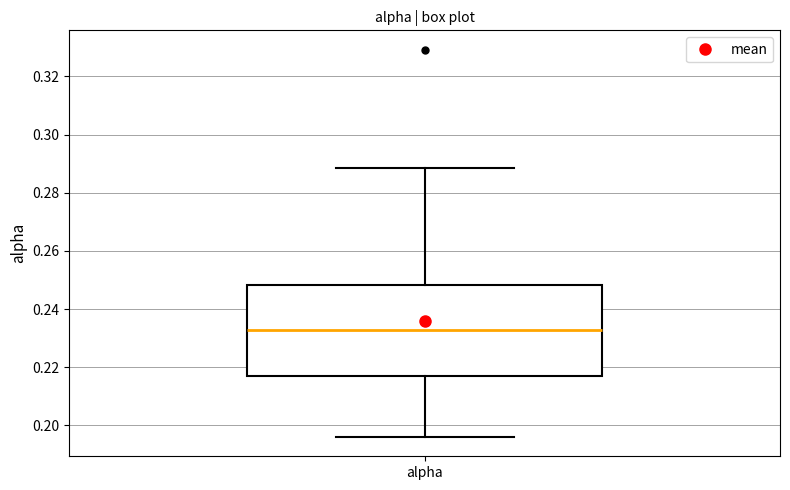

Transcribe this box plot: give where the median line is, the range the box spans, and where the two whiskers end, as read against the y-axis. The values are not printed on the chart, so give them approximately, as read against the axis.

median 0.232, box 0.218 to 0.248, whiskers 0.196 to 0.288